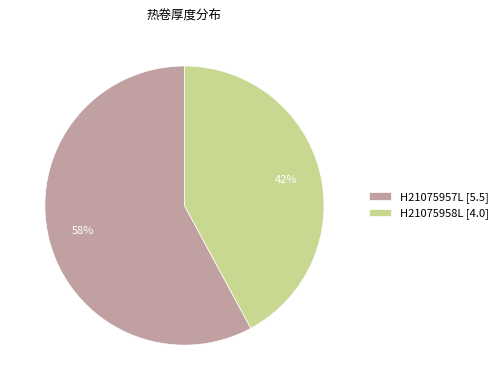

To the nearest percent, what portion does H21075958L represent?

42%